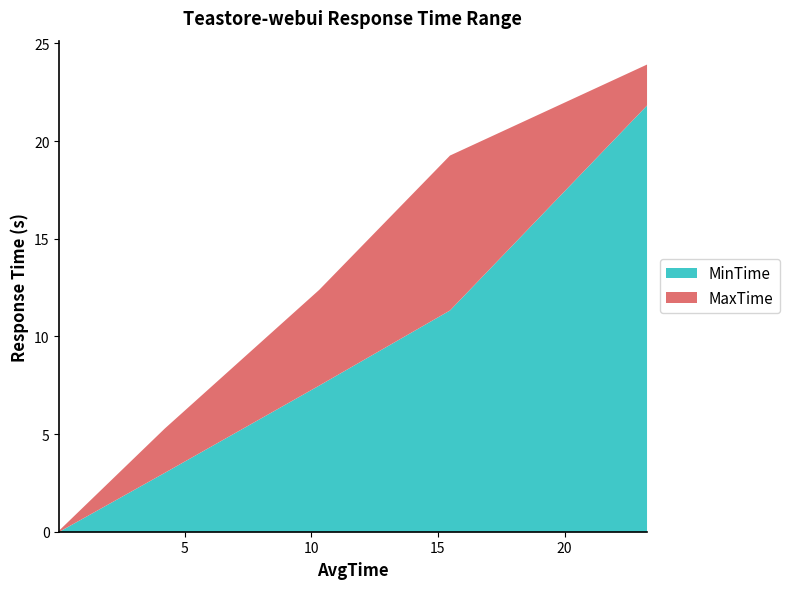

Which series changed the most between R2 and R20?

MinTime